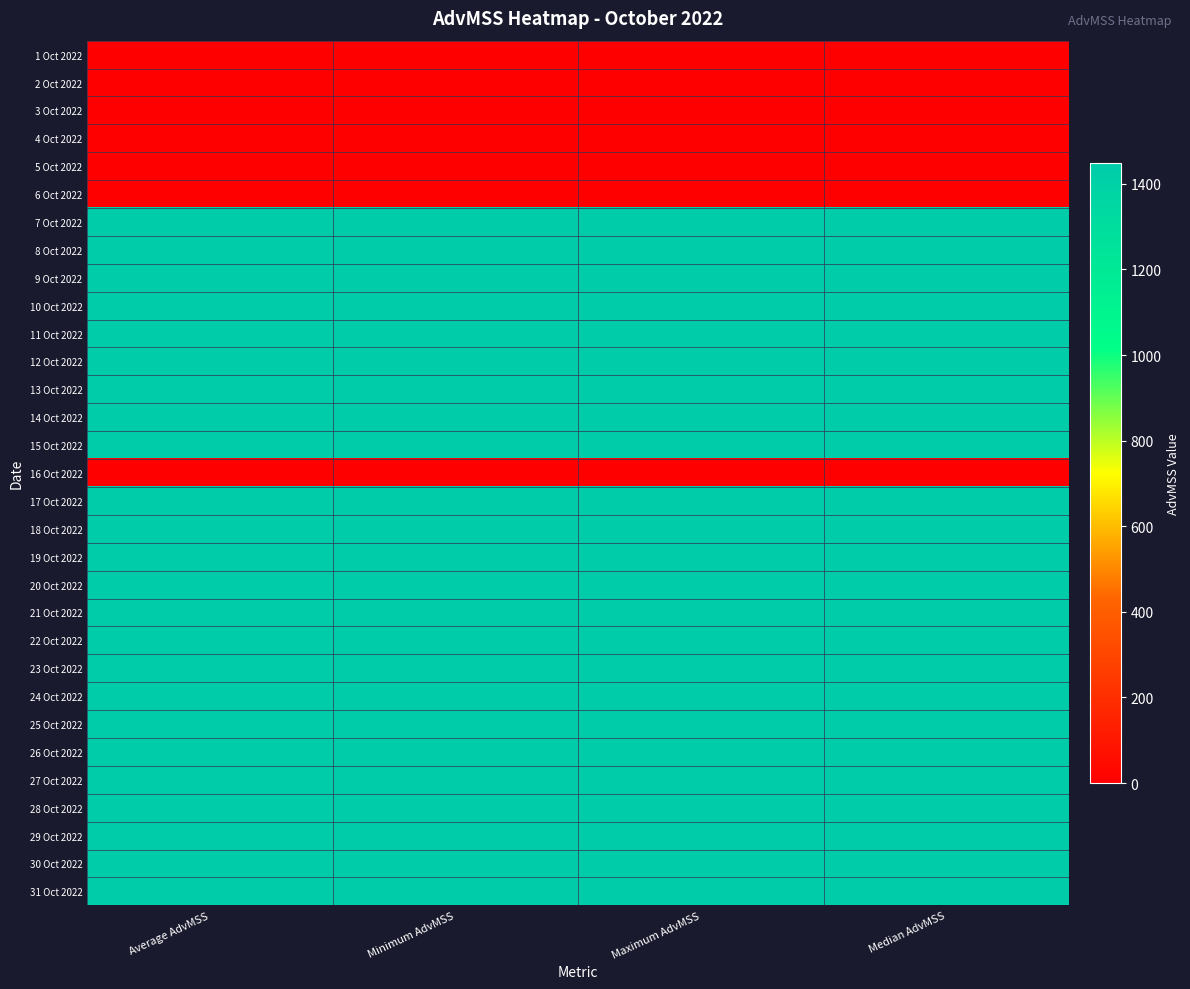

How many distinct data groups are displayed?

31